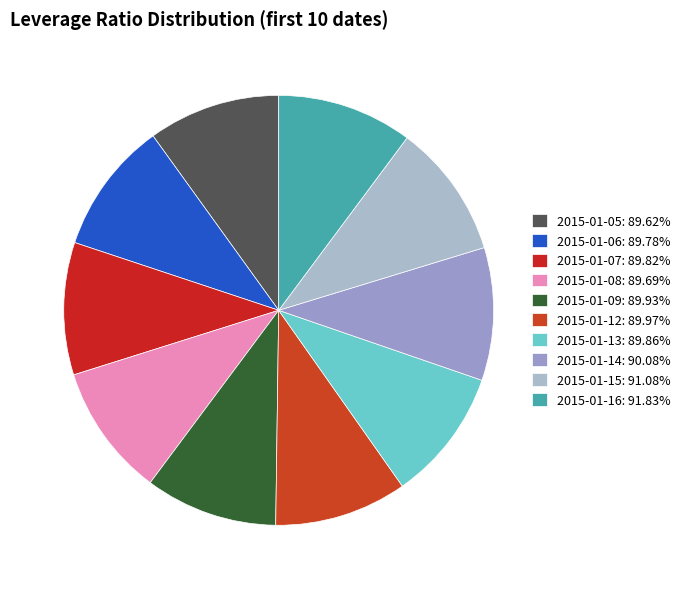

To the nearest percent, what portion does 2015-01-14 represent?

10%